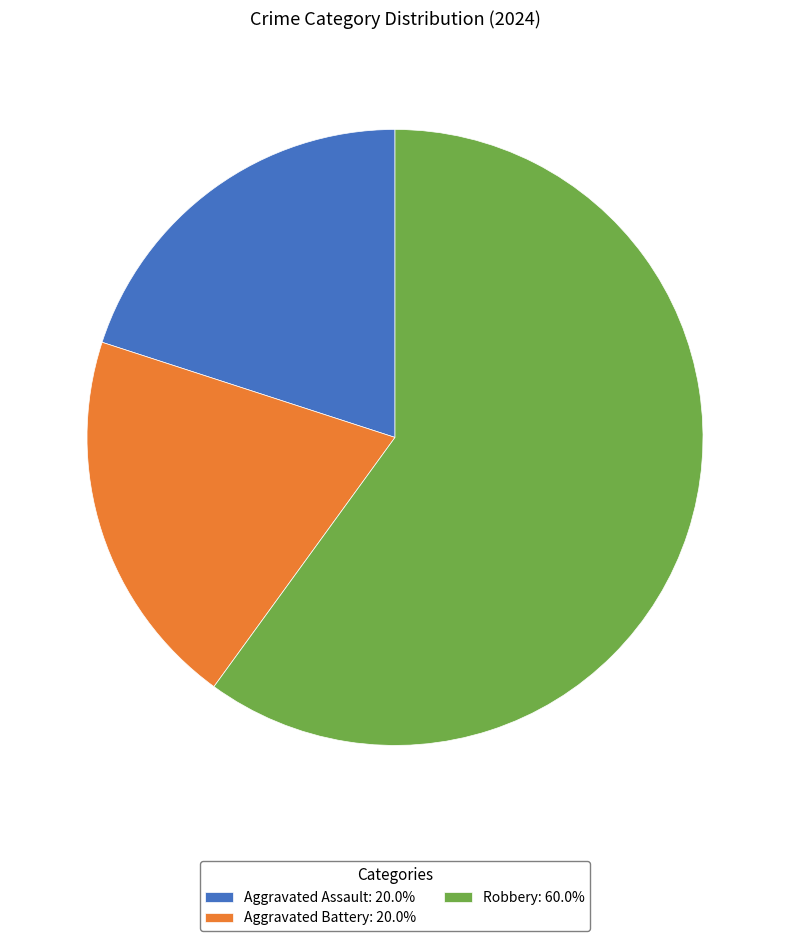

Do Aggravated Assault: 20.0% and Robbery: 60.0% together represent more than half of the pie?

Yes